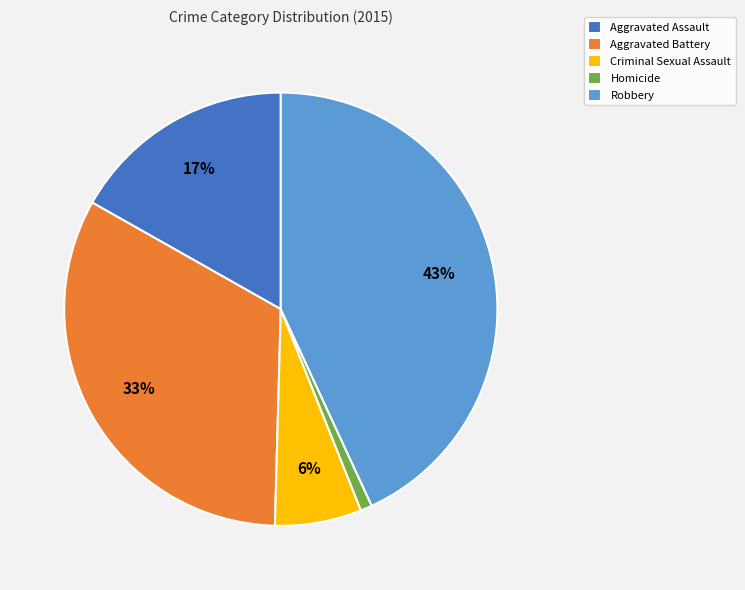

Combined, do Criminal Sexual Assault and Robbery account for over 50%?

No